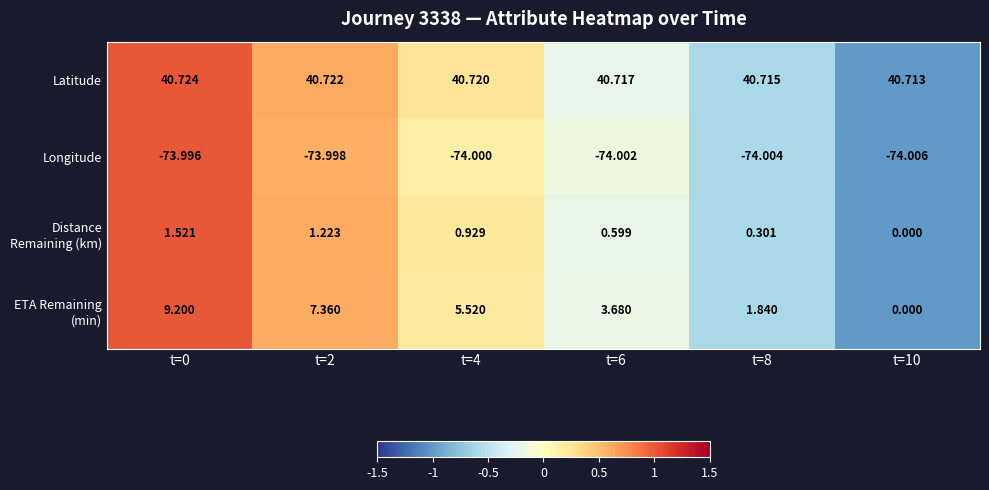

Which series has the largest total across all categories?

Latitude